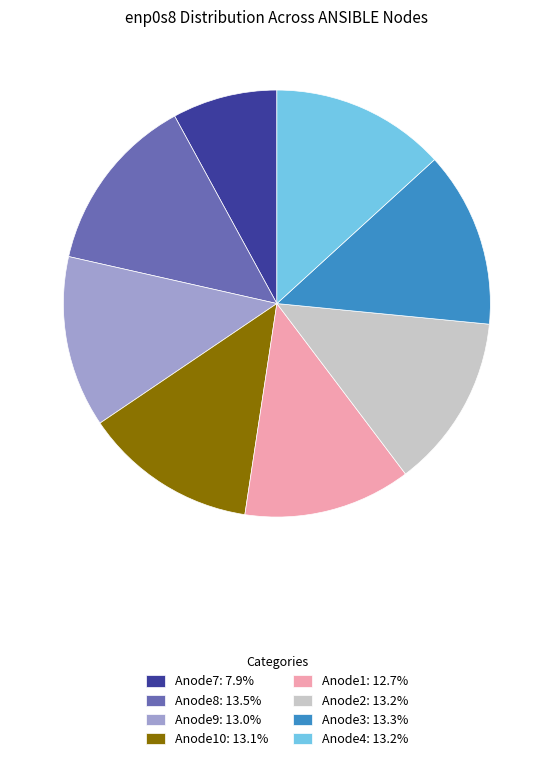

Approximately how many times larger is the value at Anode4: 13.2% compared to Anode7: 7.9%?

1.7